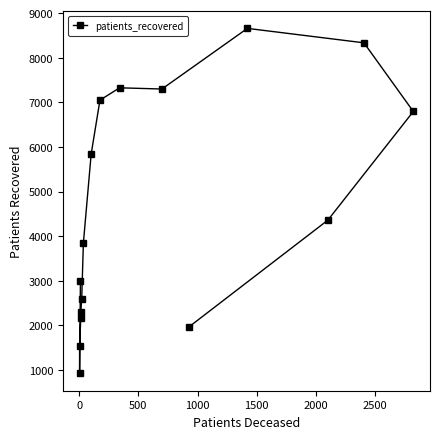

How many points are lower than both their immediate neighbors (excluding endpoints)?

2